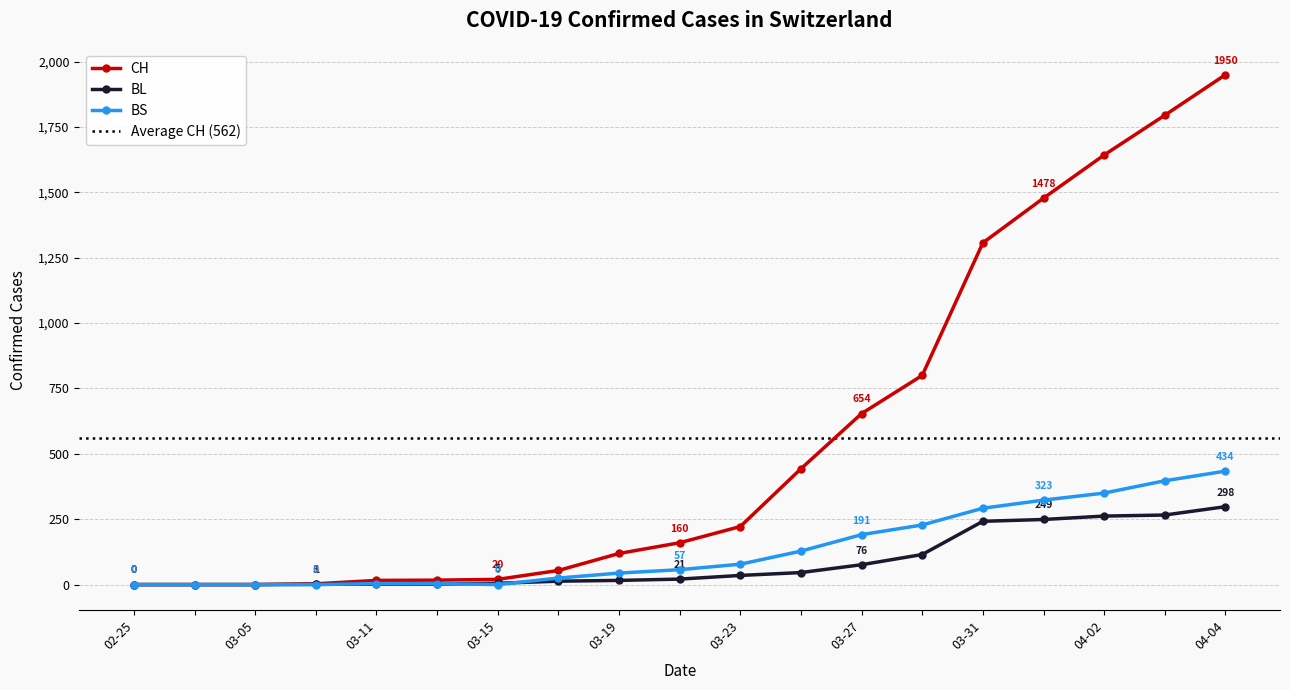

Does the chart have visible grid lines?

Yes